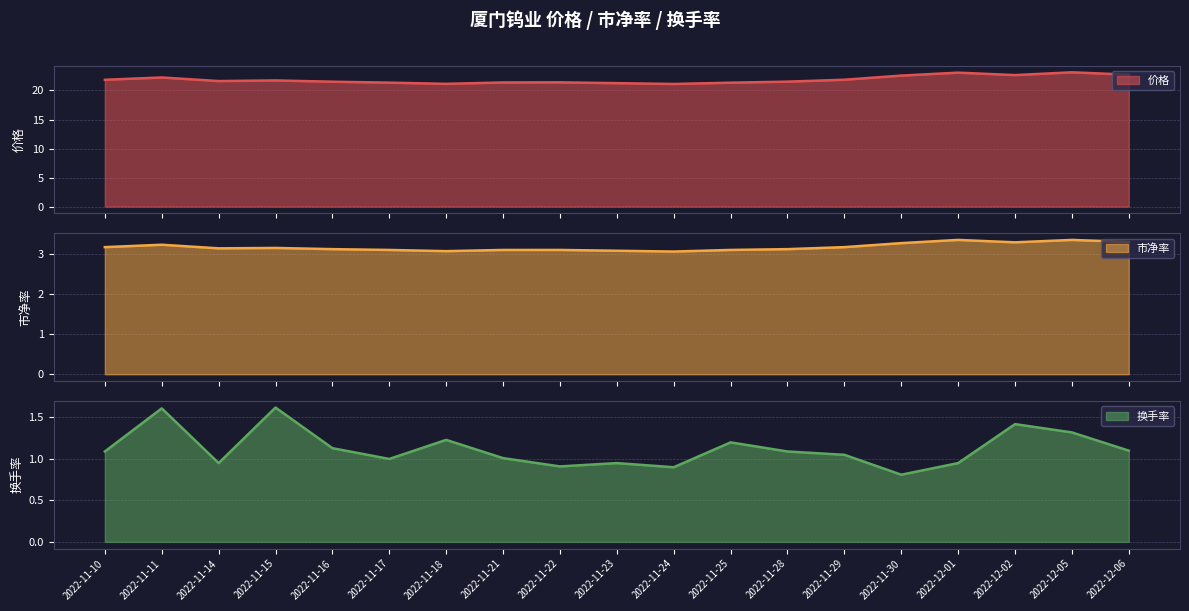

What is the value of the 市净率 point at the 14th from the left?

3.2